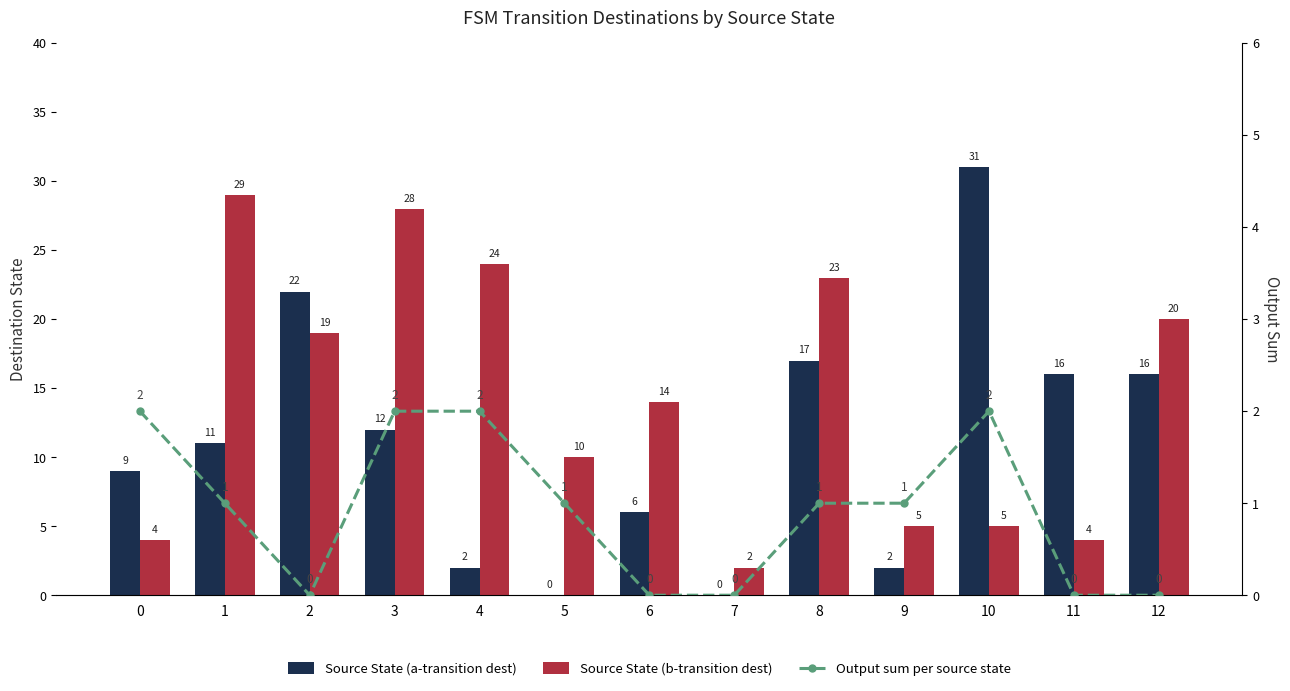

True or false: Source State (a-transition dest) has a value of 2 at 9.

True